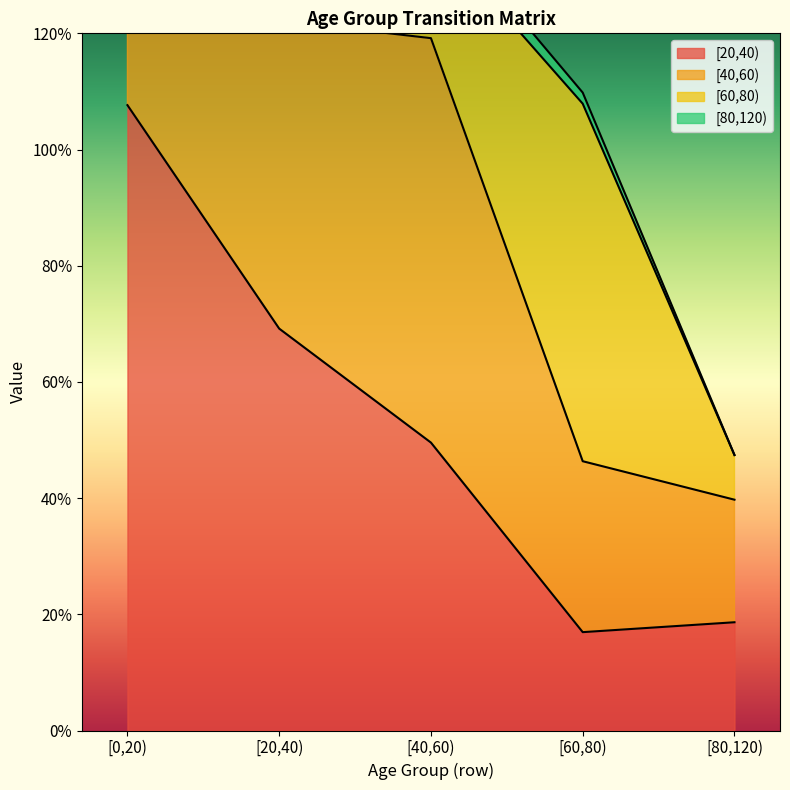

Which series has the widest spread of values?

[20,40)